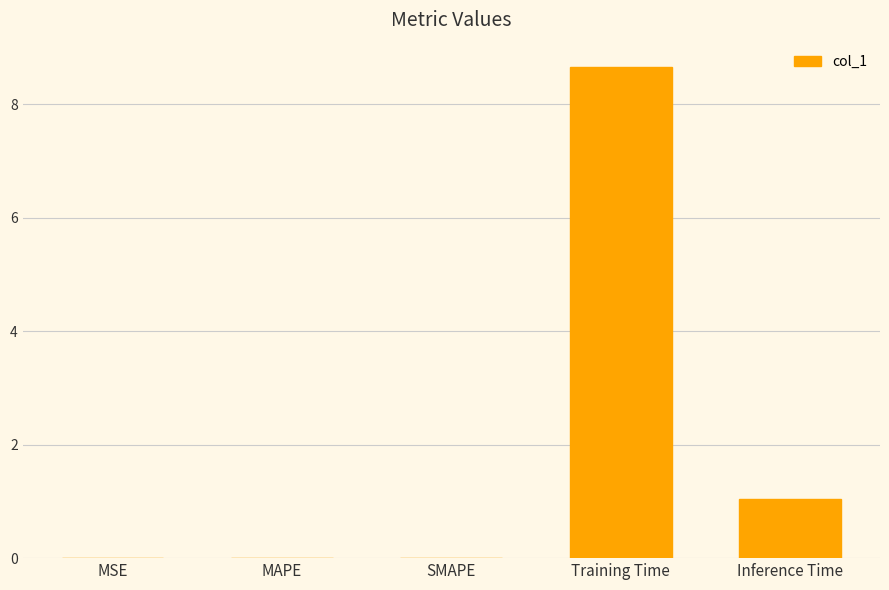

What is the ratio of the value at Inference Time to the value at Training Time?

0.1